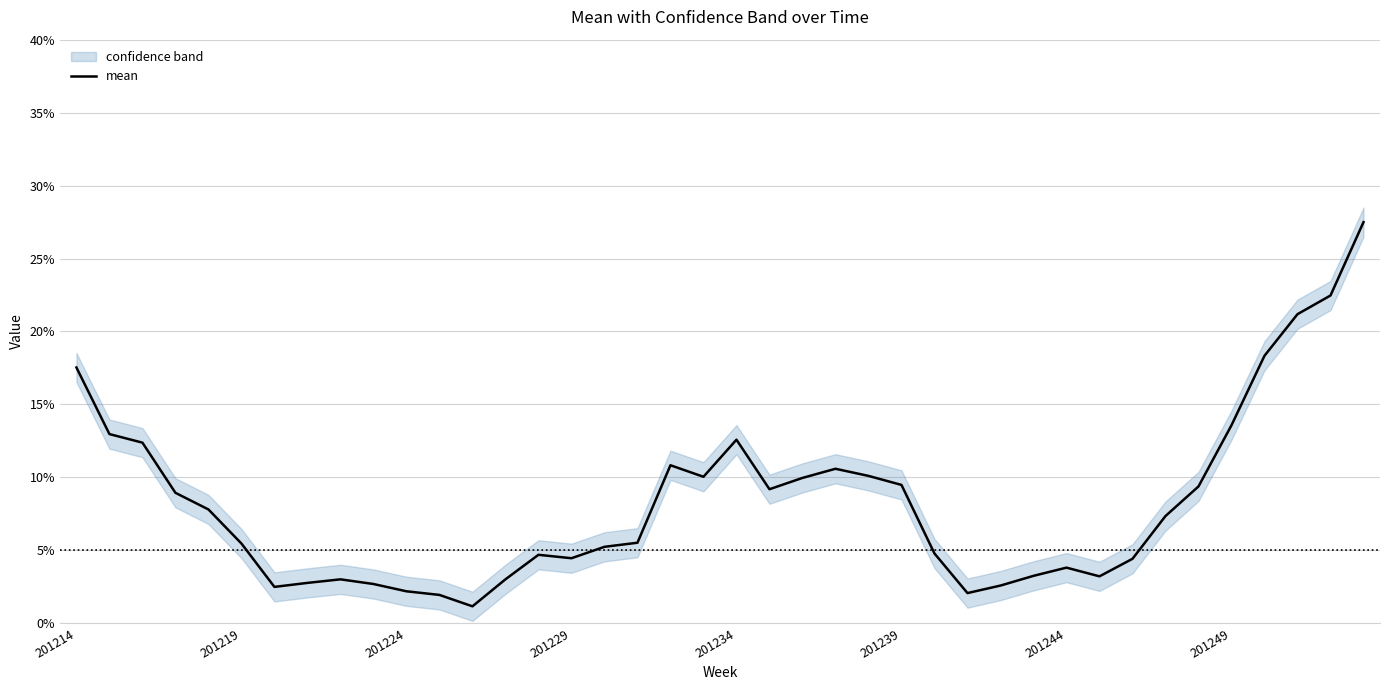

True or false: the data shows 0.0 at 201224.

False